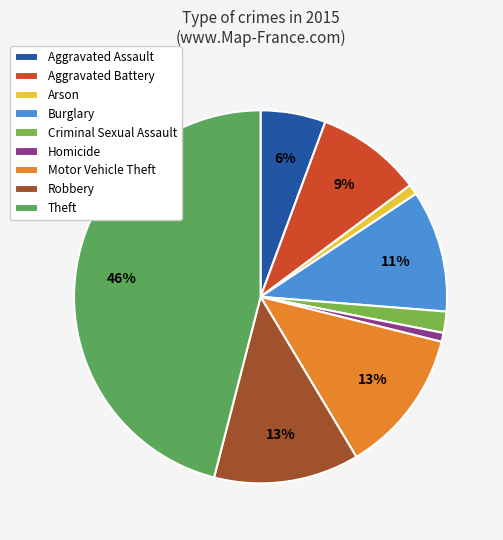

To the nearest percent, what portion does Aggravated Battery represent?

9%